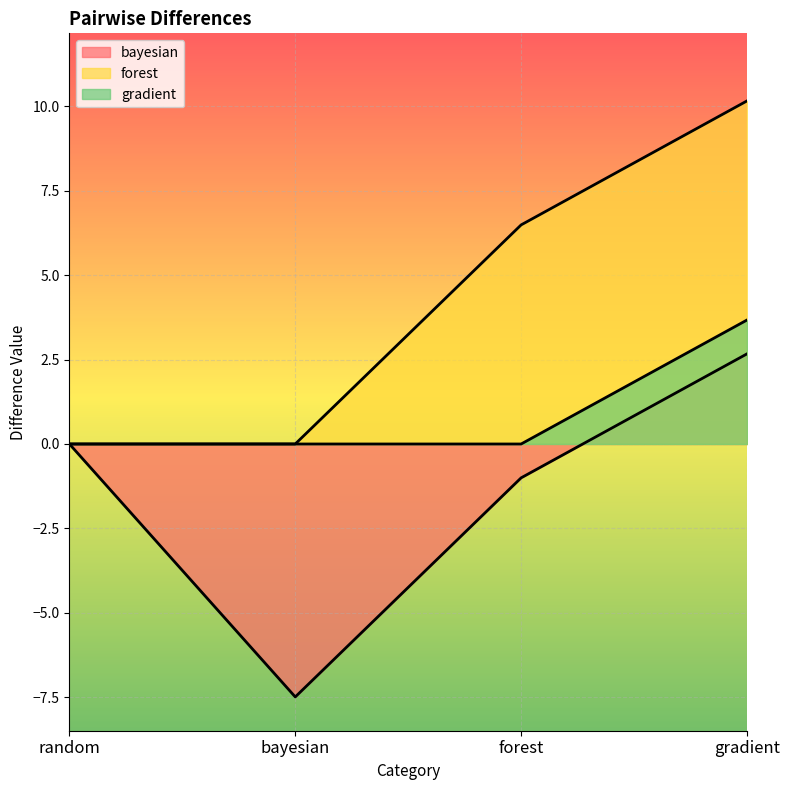

What is the sum of the bayesian values at random and gradient?

2.7